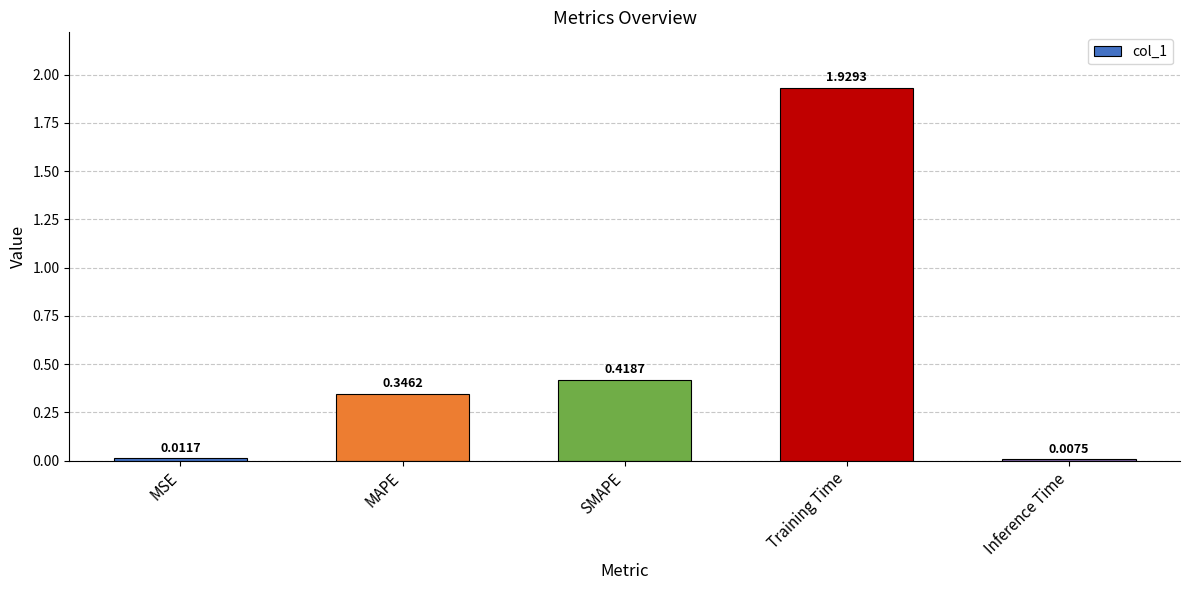

Is it true that the value at MAPE is 0.5?

False